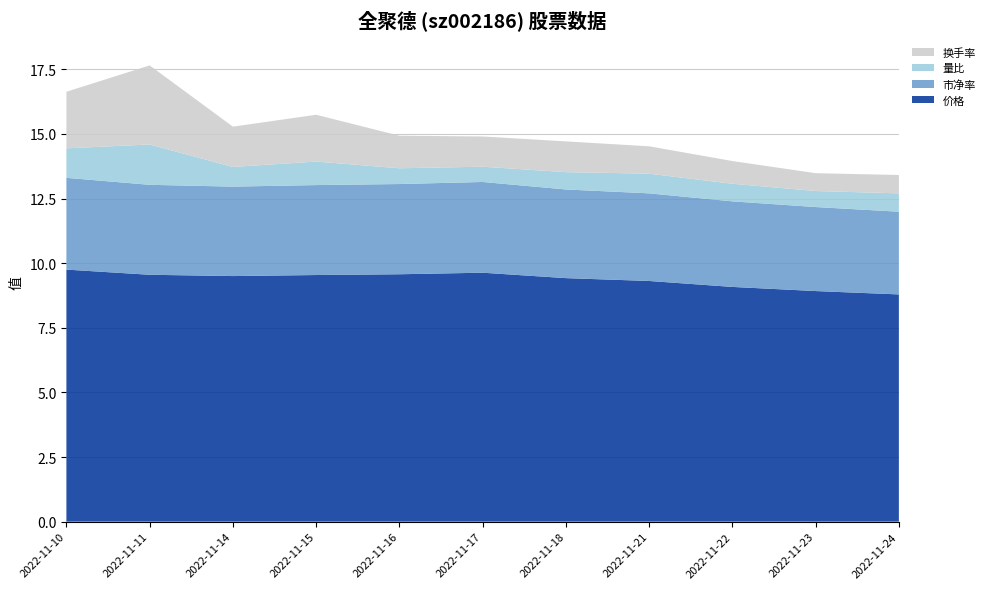

Reading left to right, extract all data points from this chart.

价格: 9.8	9.6	9.5	9.5	9.6	9.6	9.4	9.3	9.1	8.9	8.8
市净率: 3.5	3.5	3.5	3.5	3.5	3.5	3.4	3.4	3.3	3.2	3.2
量比: 1.1	1.6	0.8	0.9	0.6	0.6	0.7	0.8	0.7	0.6	0.7
换手率: 2.2	3.1	1.6	1.8	1.3	1.2	1.2	1.1	0.9	0.7	0.7